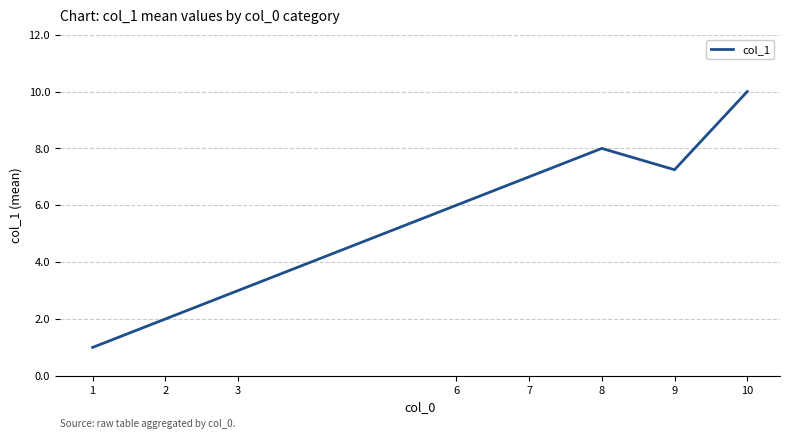

What is the greatest value displayed?

10.0